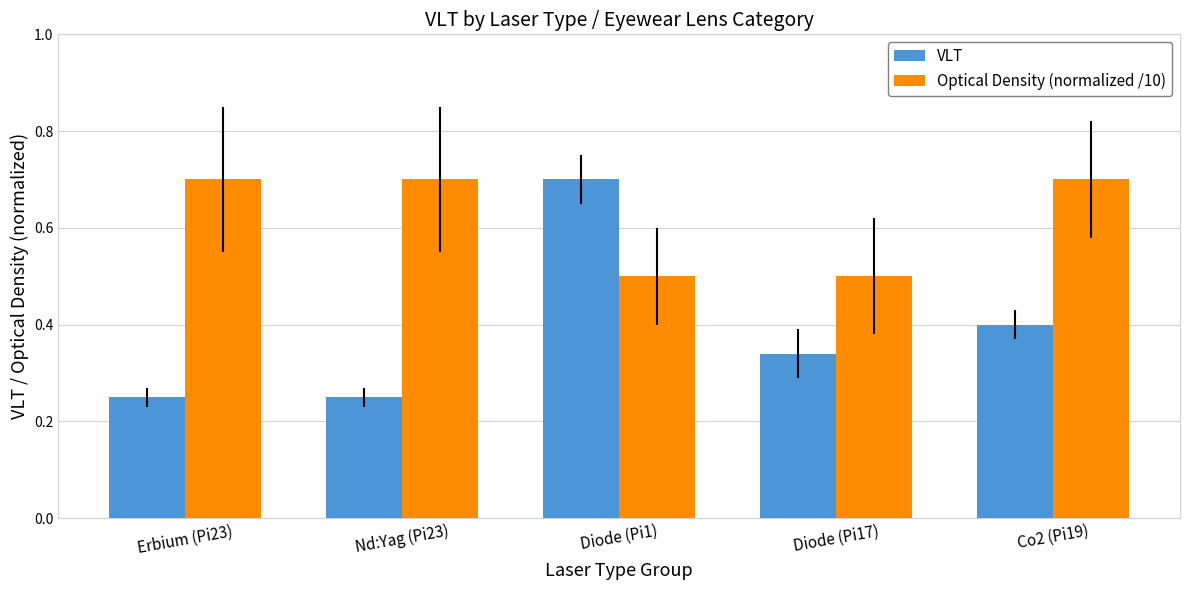

Rank the series at Nd:Yag (Pi23) from lowest to highest value.

VLT, Optical Density (normalized /10)